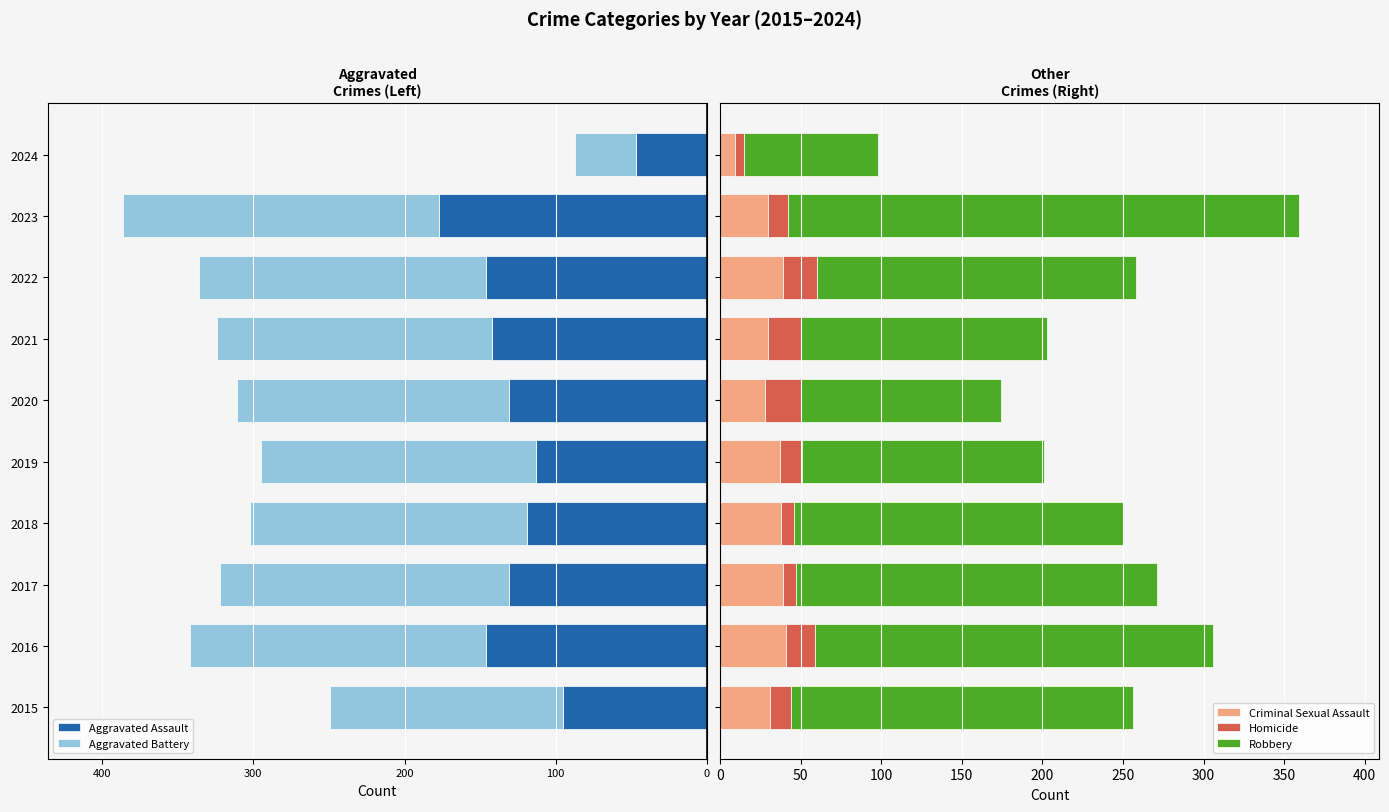

What is the minimum value for Criminal Sexual Assault?

9